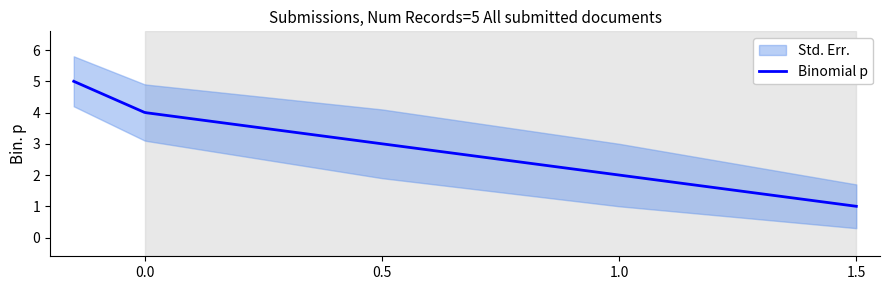

Reading left to right, what are all the values shown in this chart?

15/09/2022=5	16/09/2022=4	16/09/2022=3	16/09/2022=2	18/09/2022=1